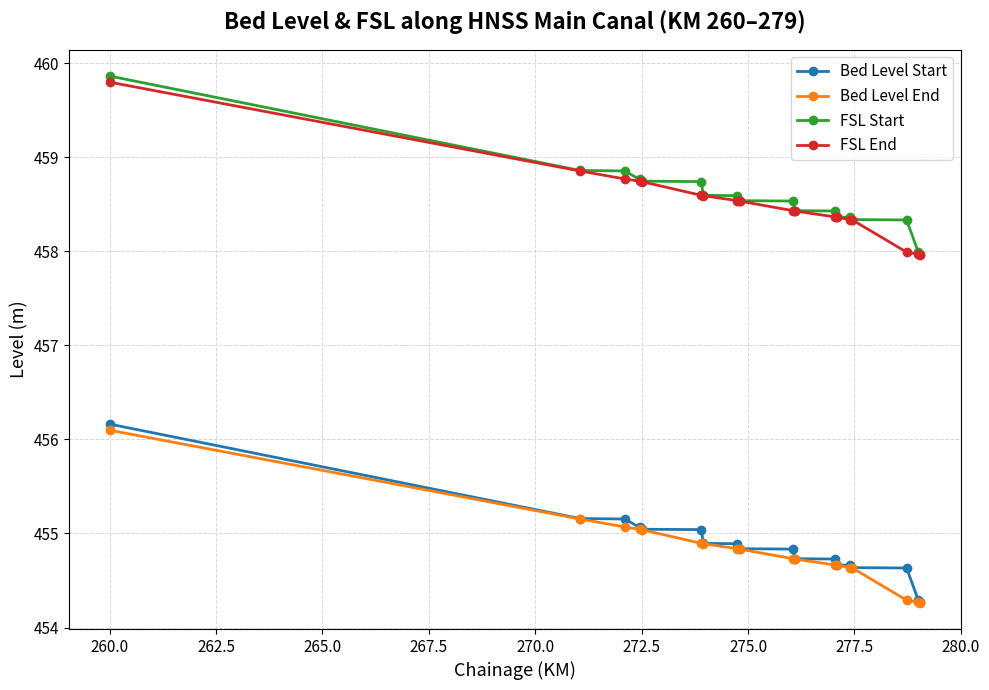

Does the chart have visible grid lines?

Yes